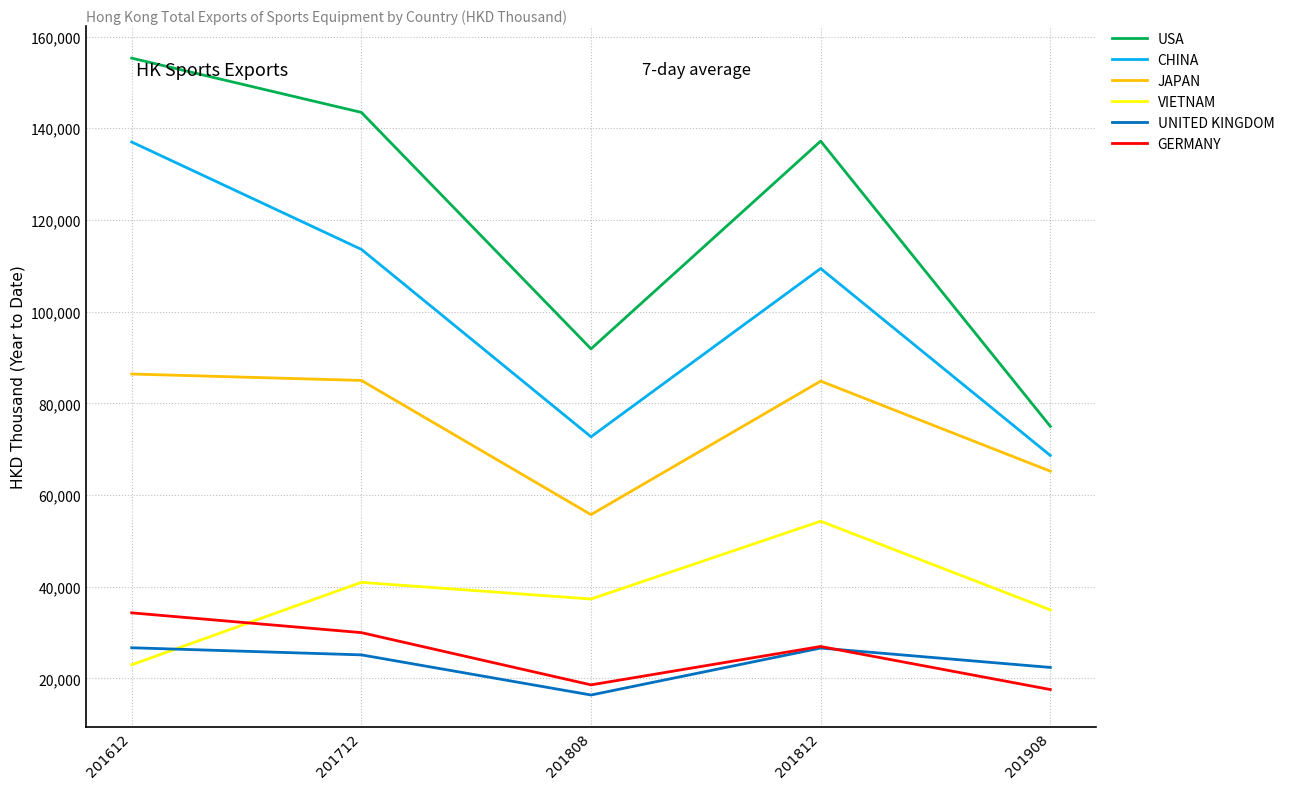

At how many categories does at least one series exceed 115174?

3